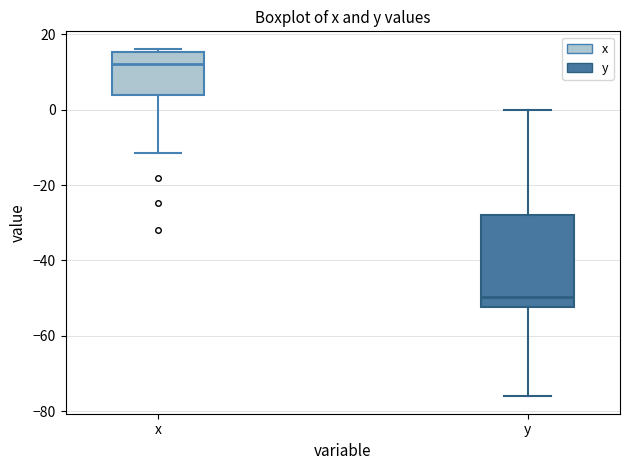

Where does the lower whisker of the box for y end on the y-axis? The values are not printed on the chart, so give them approximately, as read against the axis.

-76